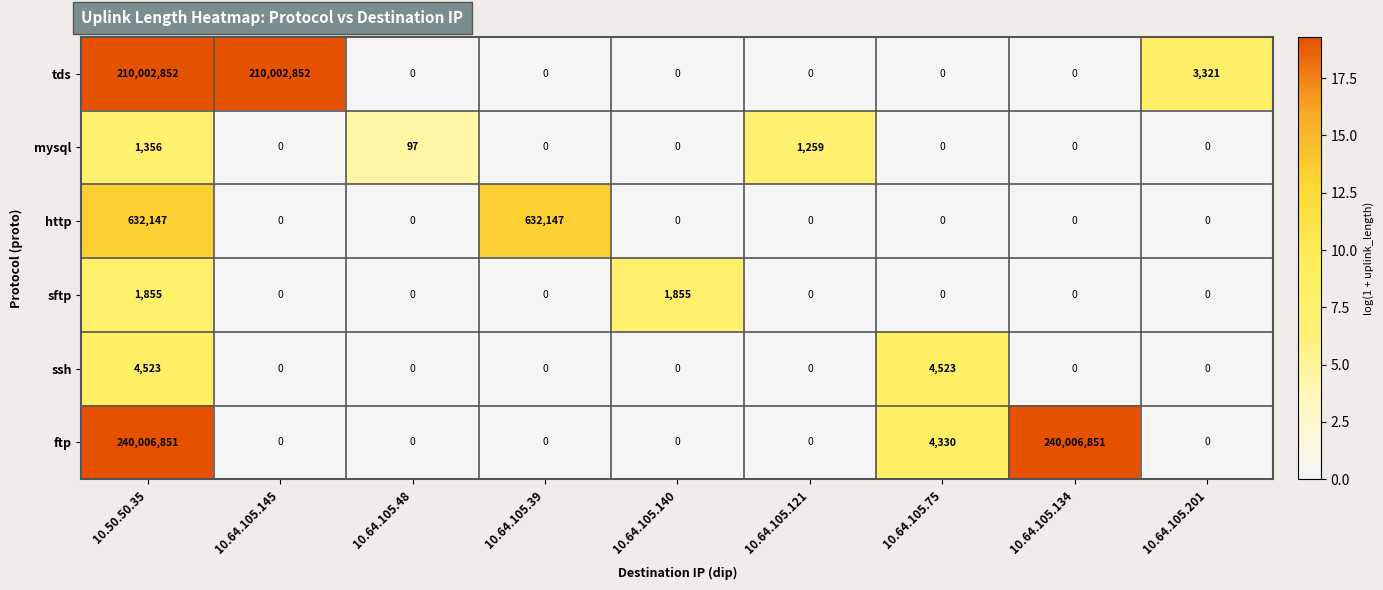

Which series changed the most between 10.64.105.48 and 10.64.105.134?

ftp